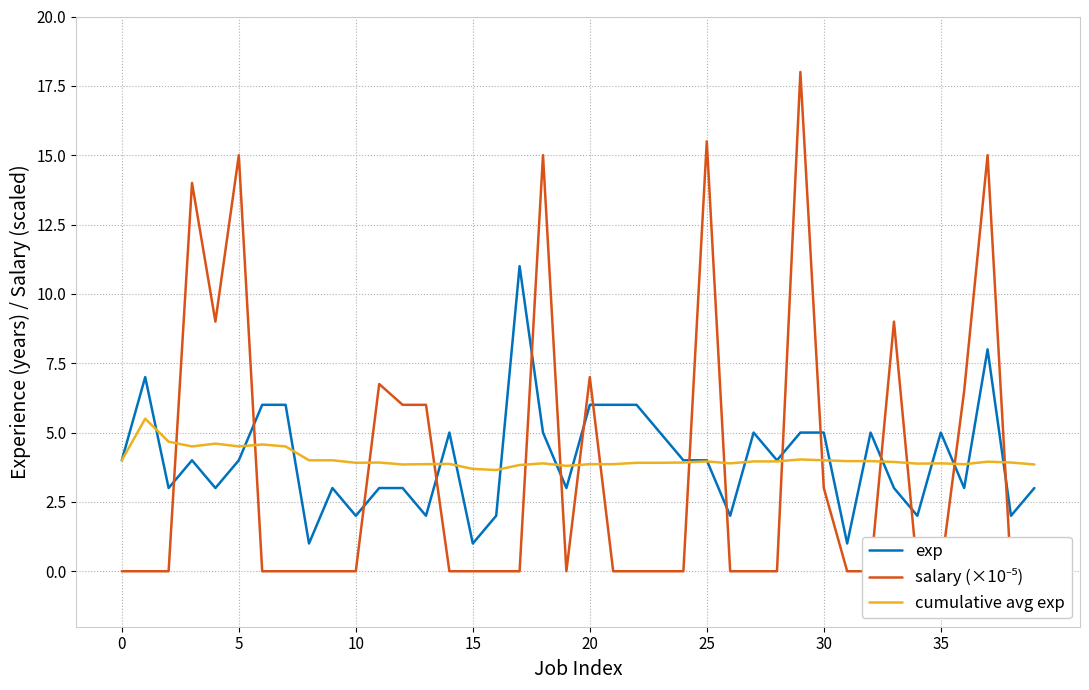

How many intersections are there between exp and salary (×10⁻⁵)?

16